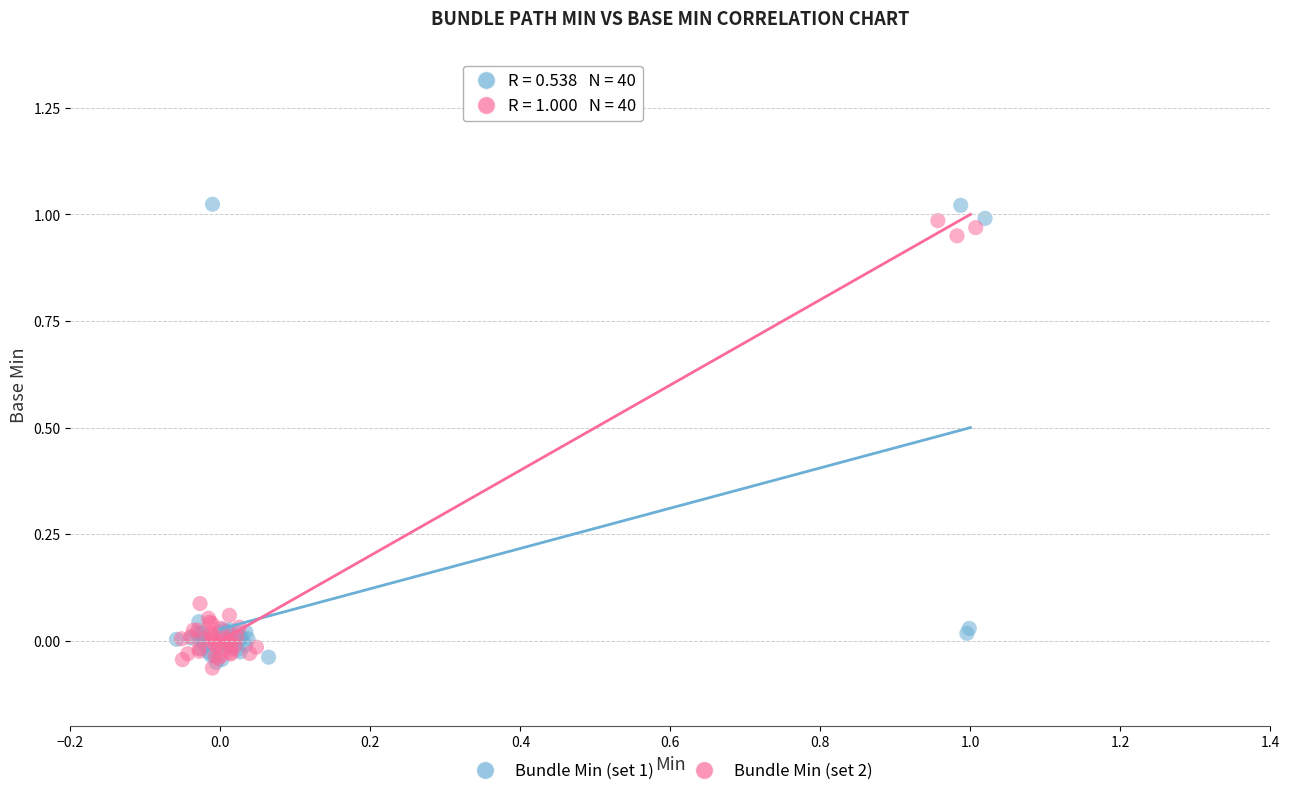

Which series has the widest spread of Y values?

Bundle Min (set 1)